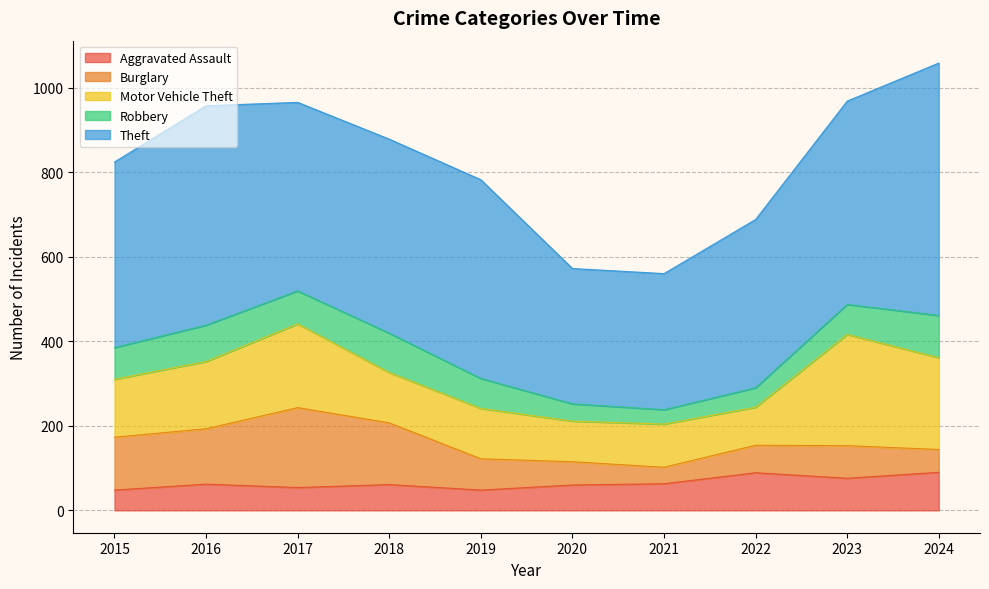

The value of Theft at 2016 is 519. True or false?

True